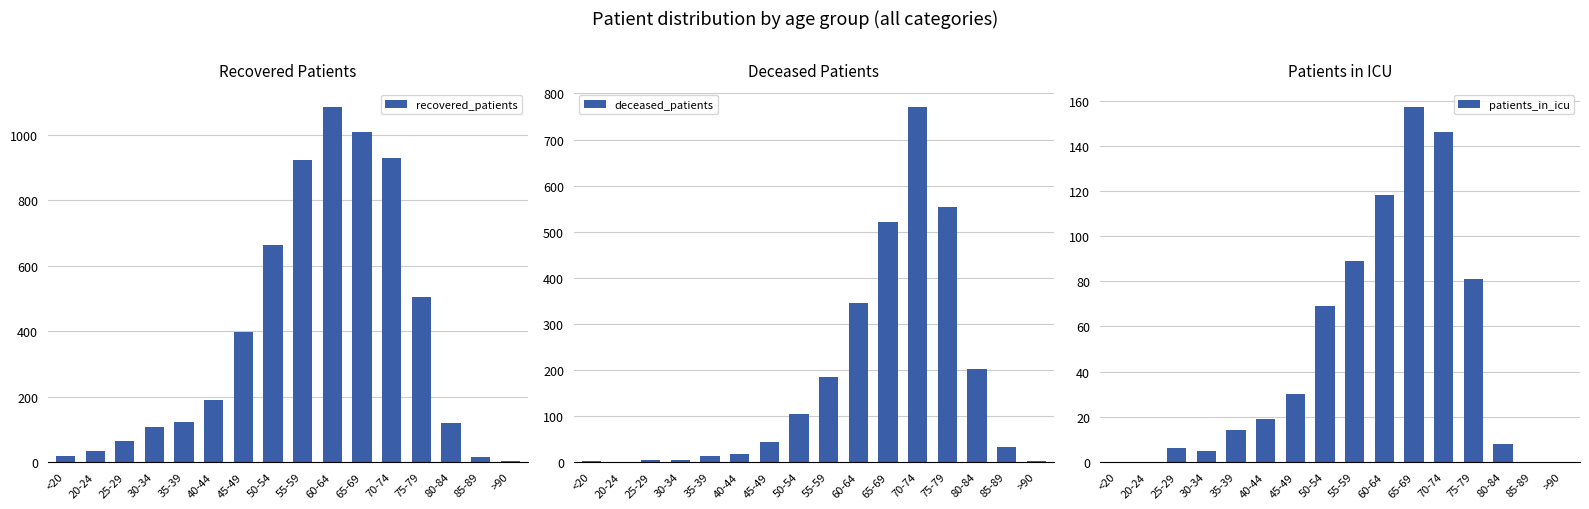

How many groups of bars are there?

16